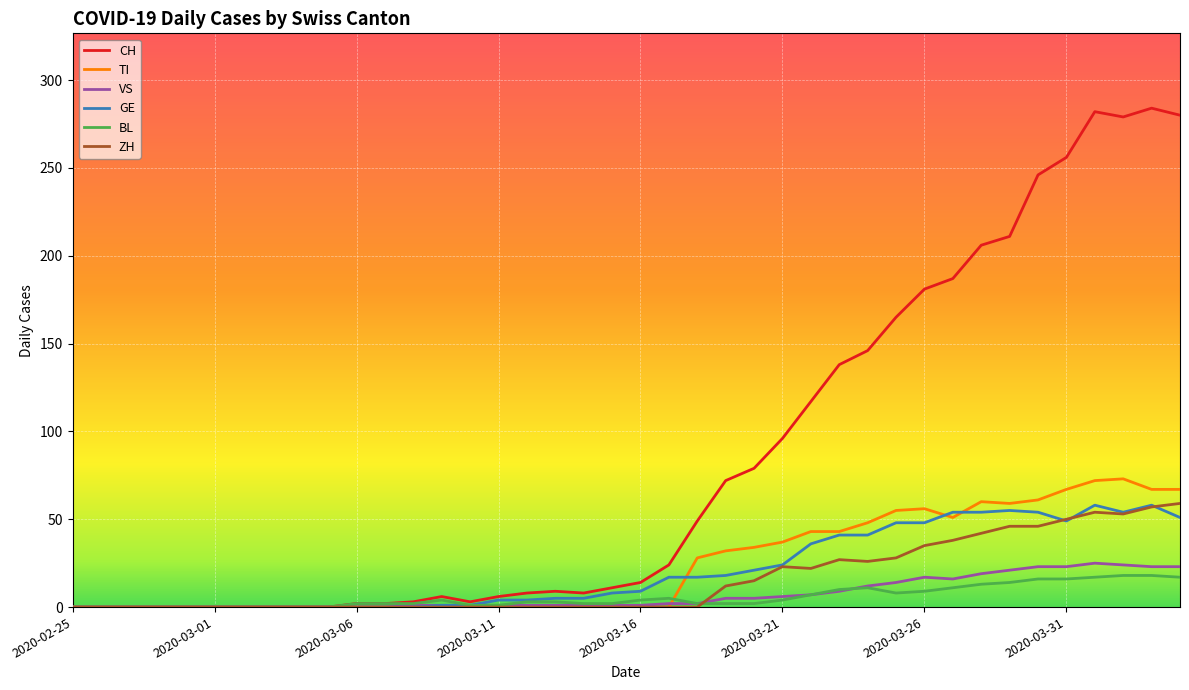

True or false: ZH and GE cross at least once.

True